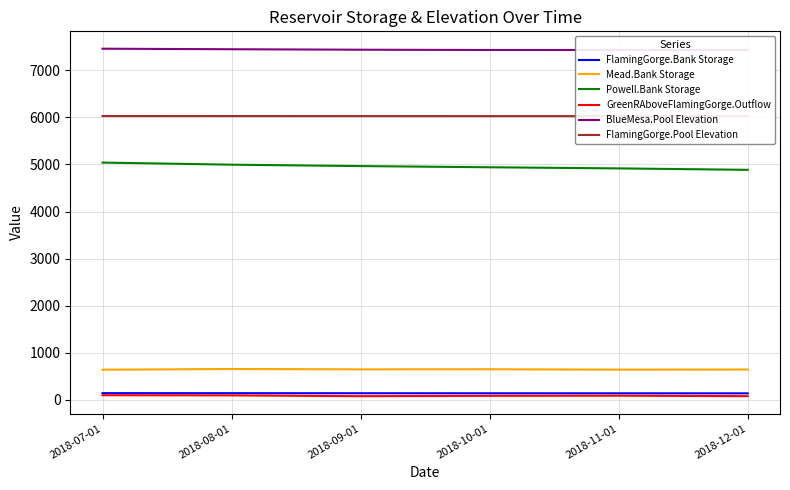

What is the difference between the highest and lowest values at 2018-07-01?

7371.9